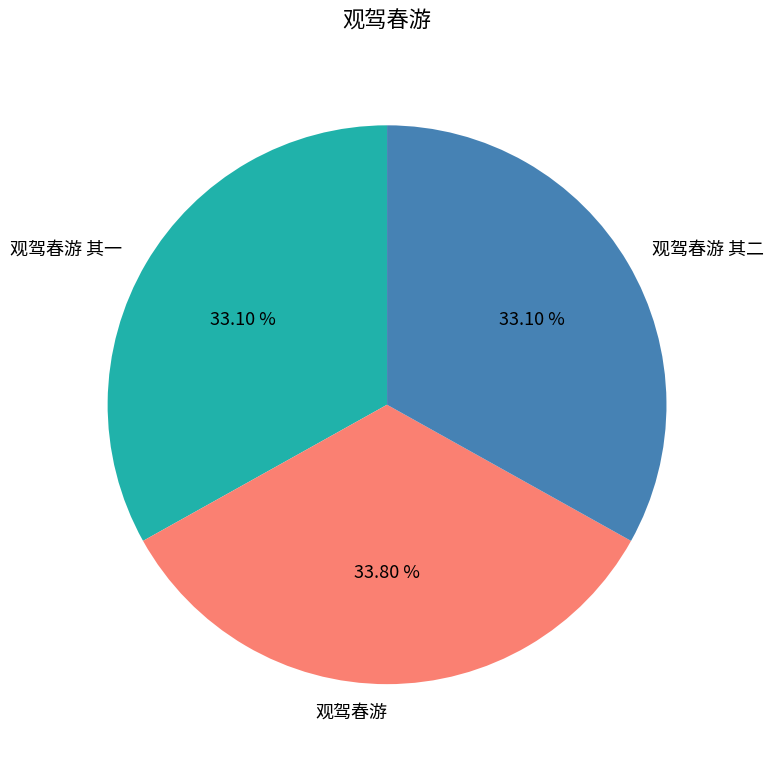

The 观驾春游 slice represents 34% of the pie. True or false?

True